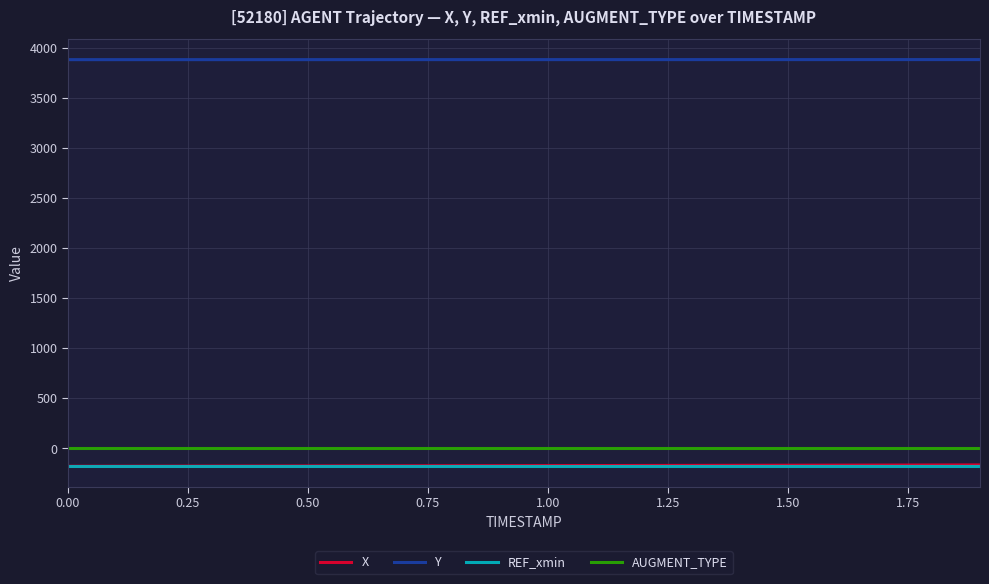

Which series has the largest total across all categories?

Y